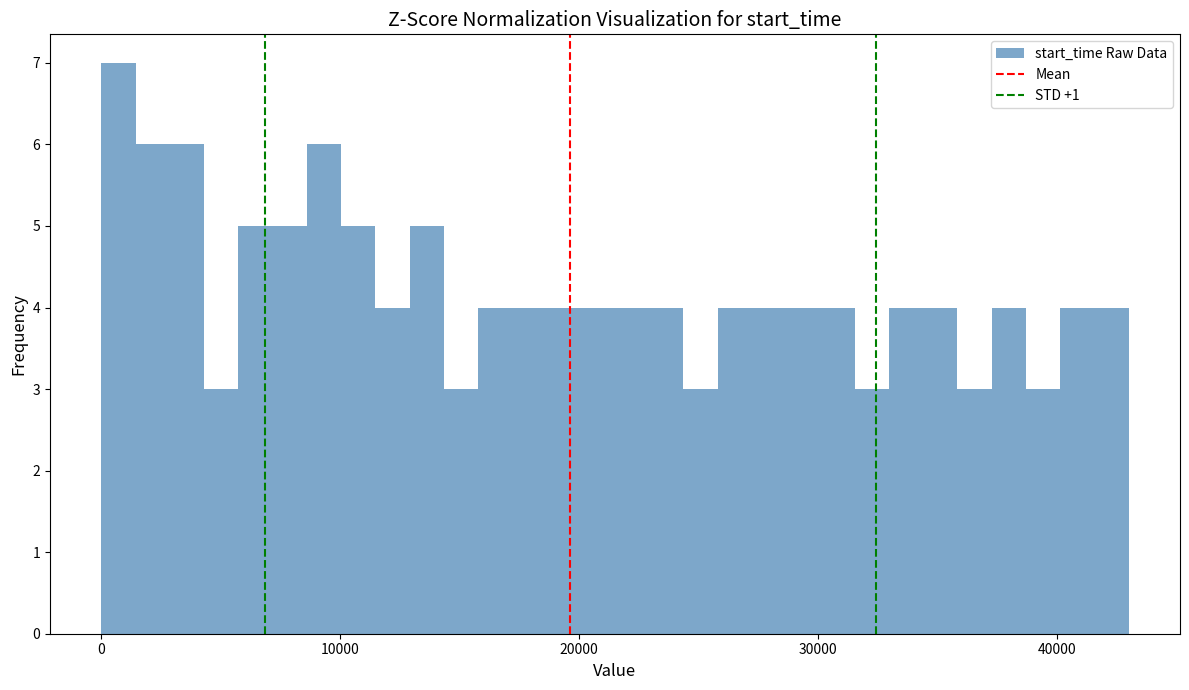

Read against the x-axis, roughly where is the centre of the tallest bar?

1000